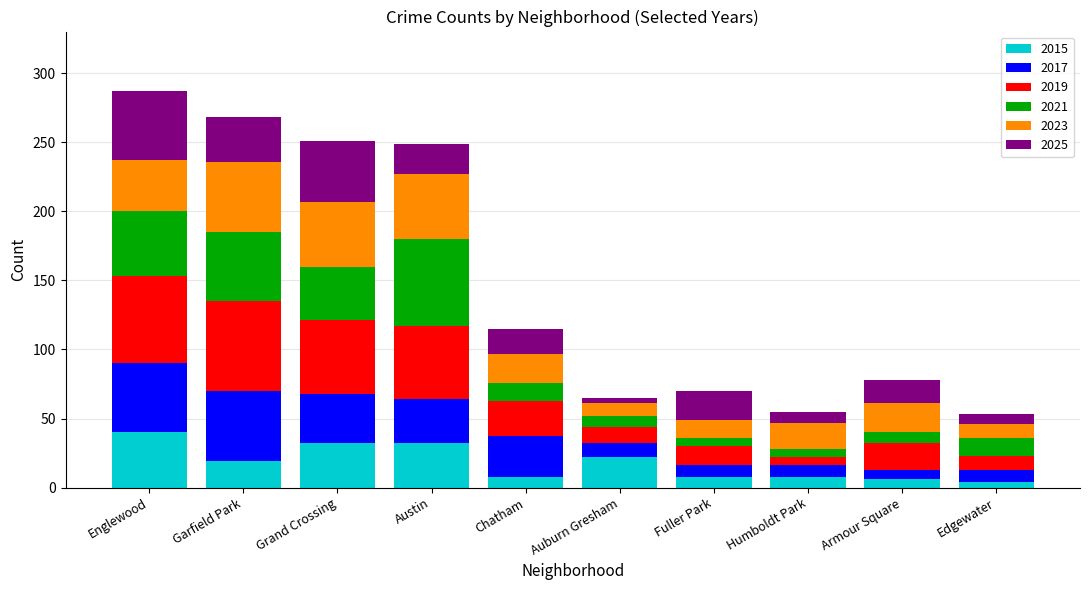

What is the maximum value for 2015?

40